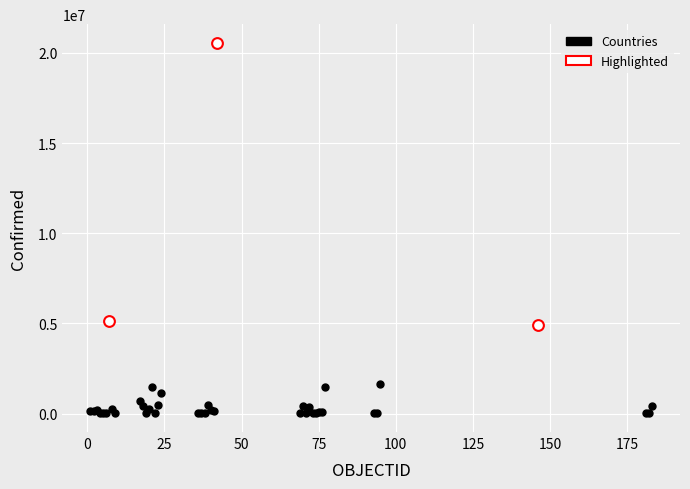

Which series reaches the minimum Y coordinate?

Countries